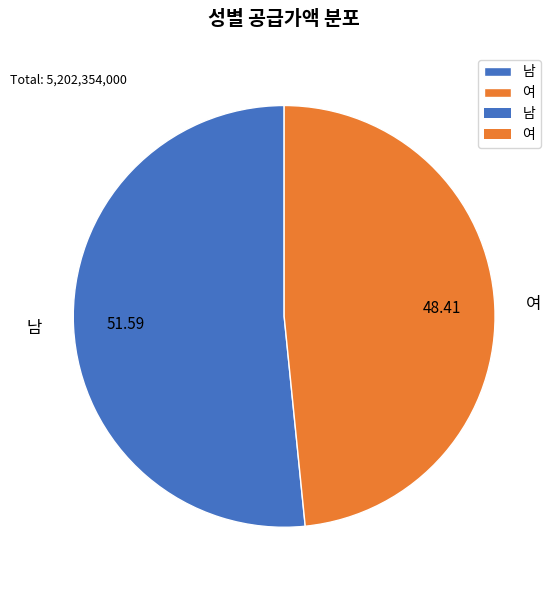

How many slices are in this pie chart?

2